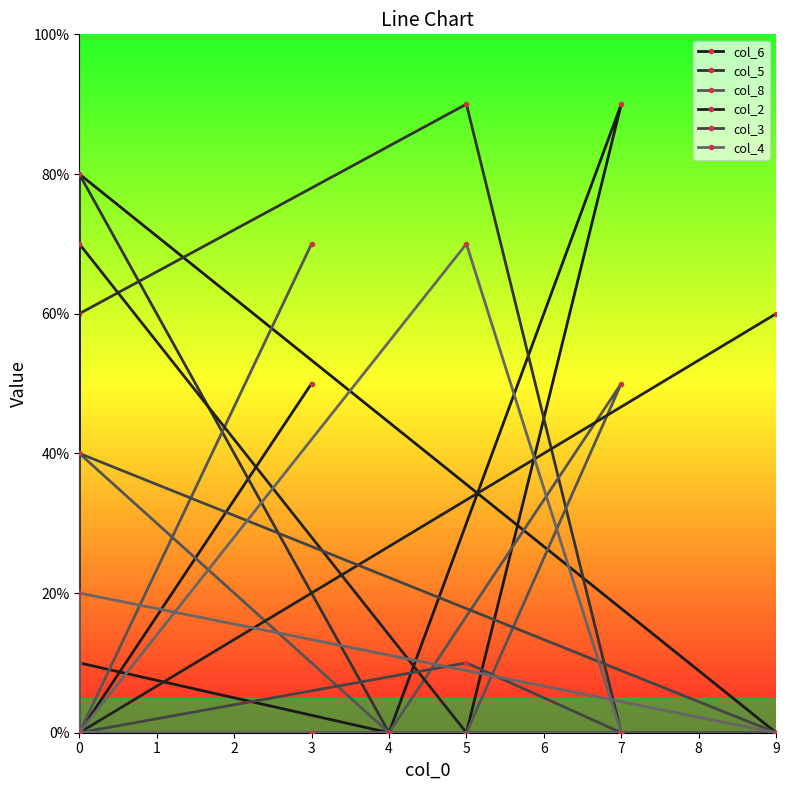

How many positive values does the col_2 series have?

2